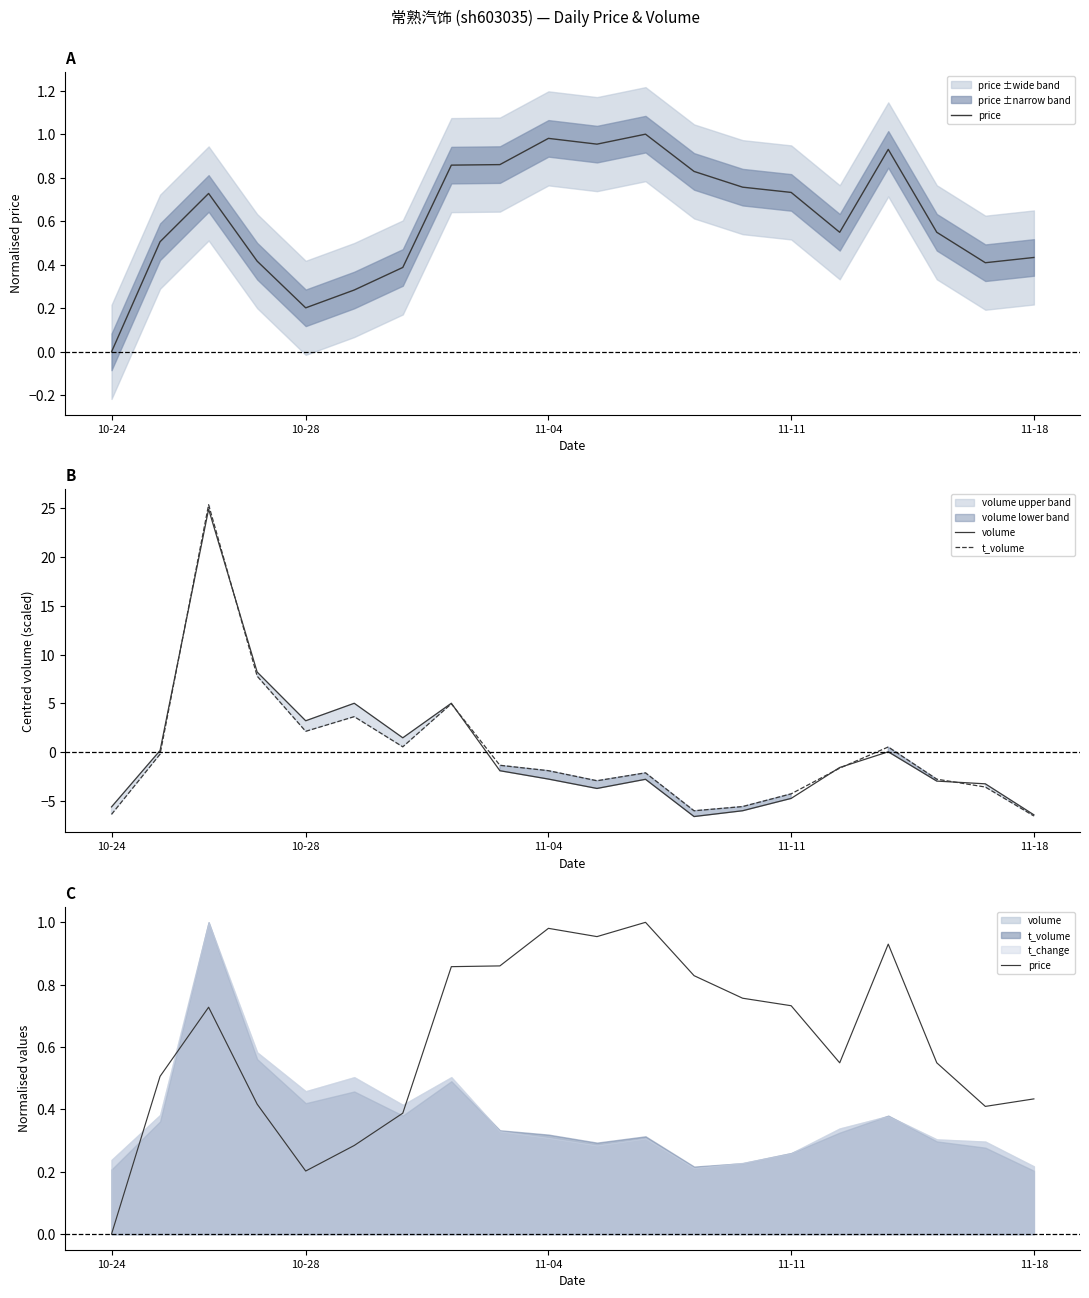

What is the sum of all price values?

12.4